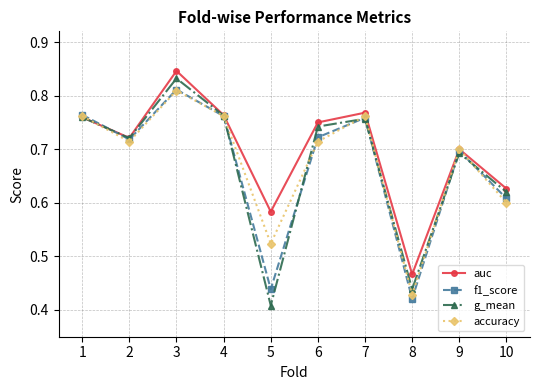

Which series has the largest range (max minus min)?

g_mean